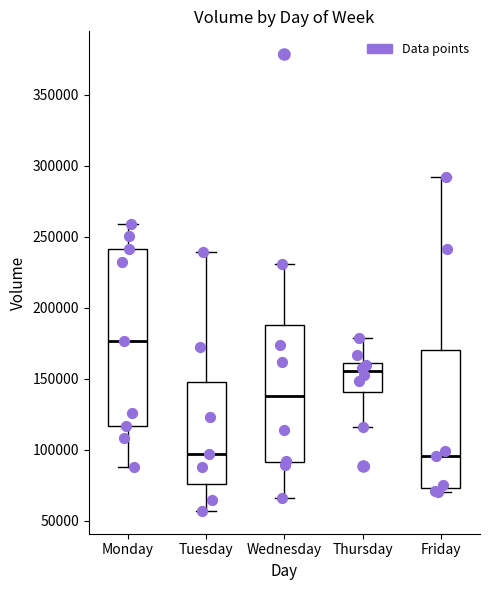

Reading left to right, transcribe this box plot: for each box, give where its median line is, the range the box spans, and where its two whiskers end, as read against the y-axis. The values are not printed on the chart, so give them approximately, as read against the axis.

Monday: median 175000, box 115000 to 240000, whiskers 90000 to 260000
Tuesday: median 95000, box 75000 to 150000, whiskers 55000 to 240000
Wednesday: median 140000, box 90000 to 190000, whiskers 65000 to 230000
Thursday: median 155000, box 140000 to 160000, whiskers 115000 to 180000
Friday: median 95000, box 75000 to 170000, whiskers 70000 to 290000